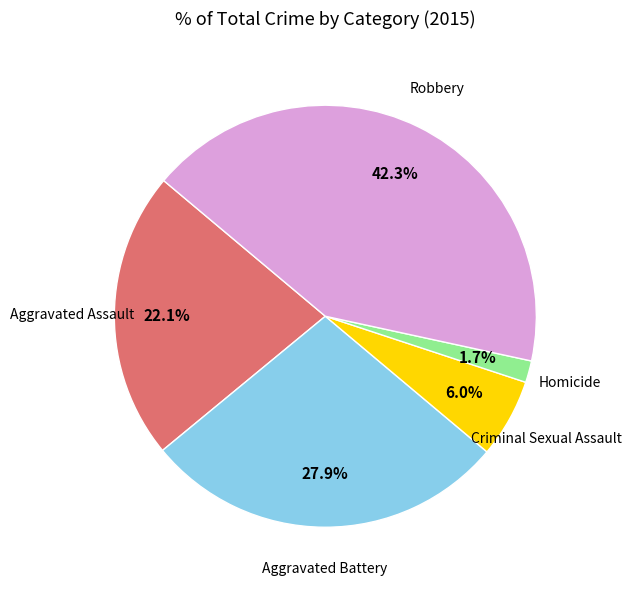

Is there a majority slice in this chart?

No